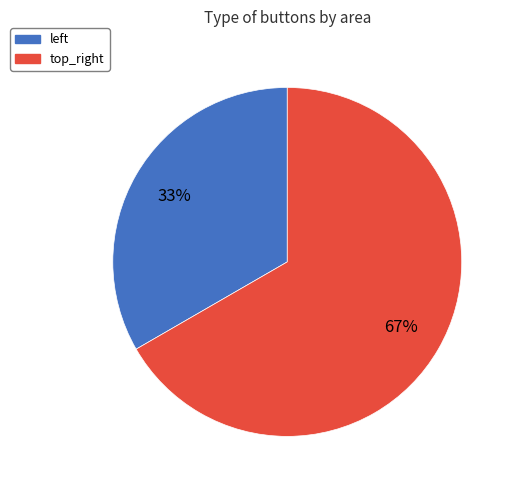

Does any single category account for the majority?

Yes